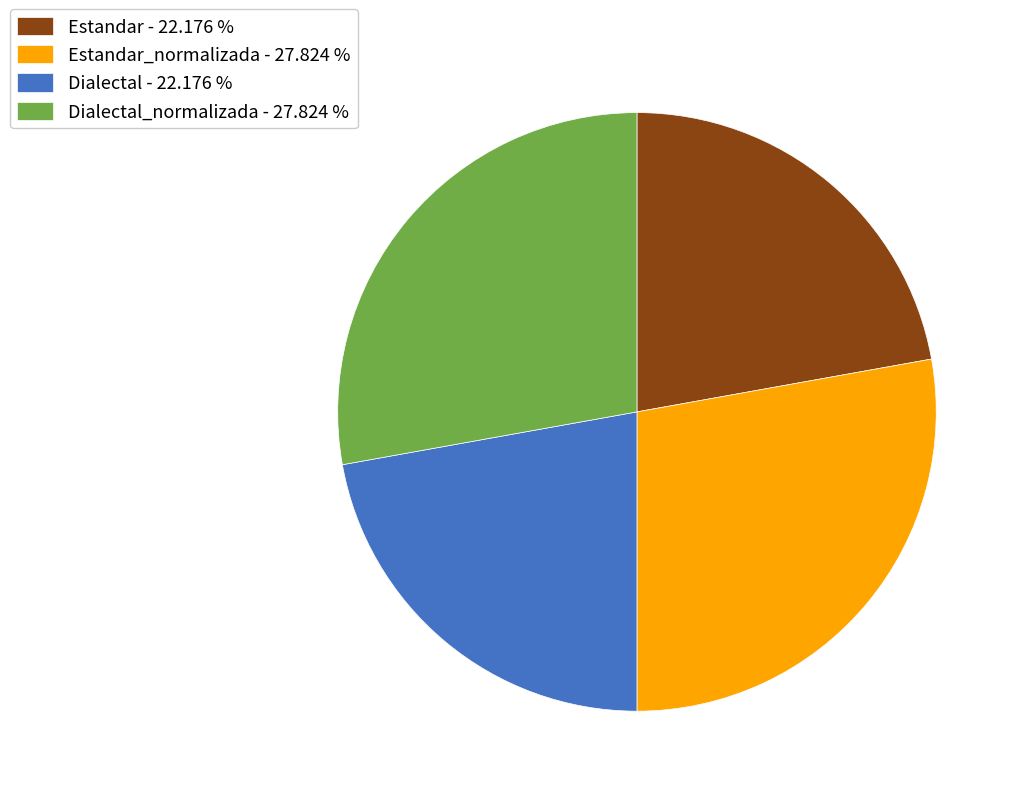

How many slices are in this pie chart?

4